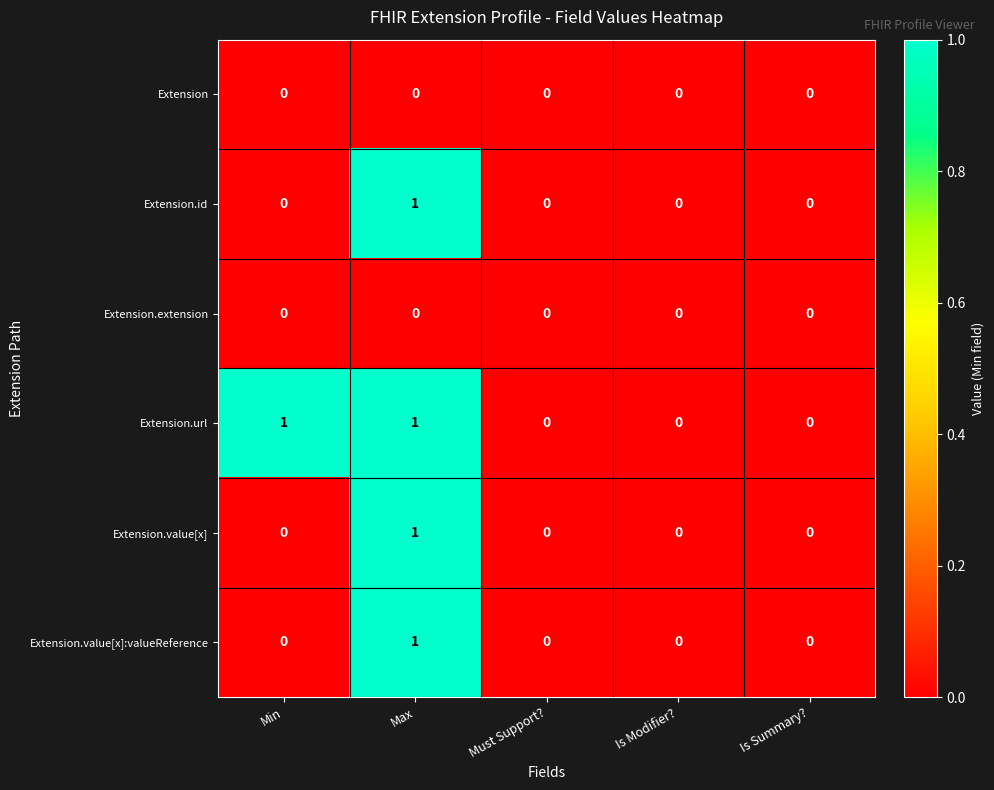

Reading left to right, what are all the values shown in this chart?

Extension: Min=0	Max=0	Must Support?=0	Is Modifier?=0	Is Summary?=0
Extension.id: Min=0	Max=1	Must Support?=0	Is Modifier?=0	Is Summary?=0
Extension.extension: Min=0	Max=0	Must Support?=0	Is Modifier?=0	Is Summary?=0
Extension.url: Min=1	Max=1	Must Support?=0	Is Modifier?=0	Is Summary?=0
Extension.value[x]: Min=0	Max=1	Must Support?=0	Is Modifier?=0	Is Summary?=0
Extension.value[x]:valueReference: Min=0	Max=1	Must Support?=0	Is Modifier?=0	Is Summary?=0